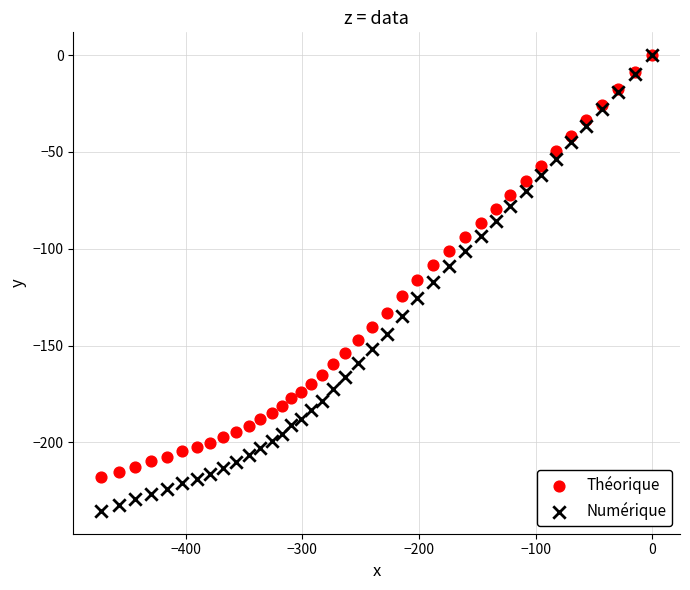

Which series has the widest spread of Y values?

Numérique